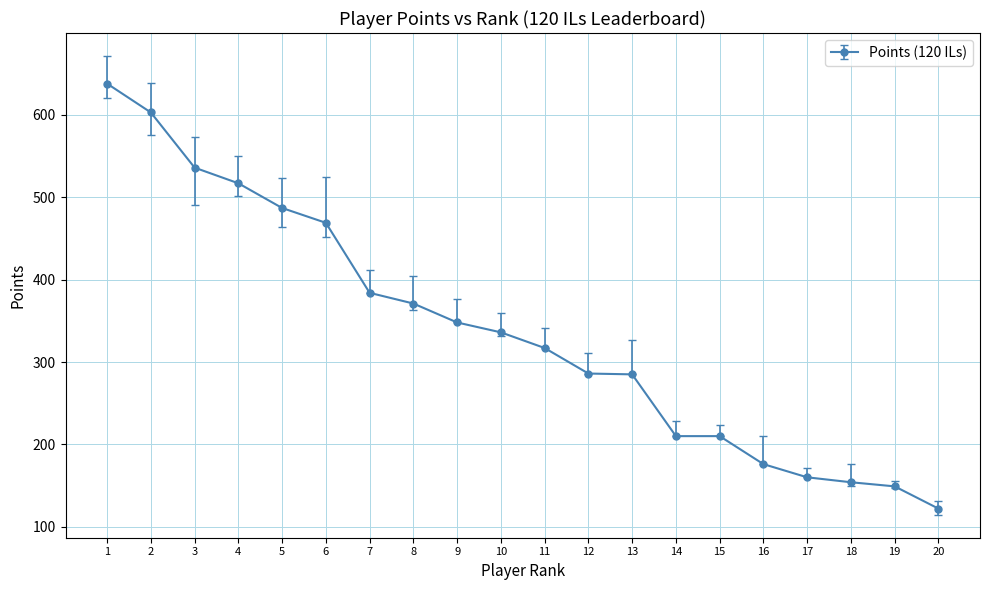

Is it true that the value at 19 is 206?

False